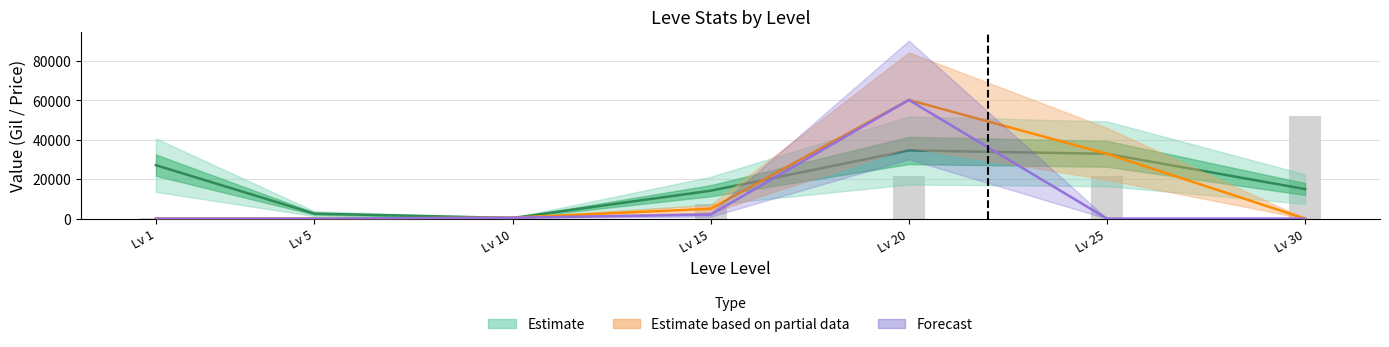

Which category has the lowest value in the Leve Gil (bars) series?

Lv 1